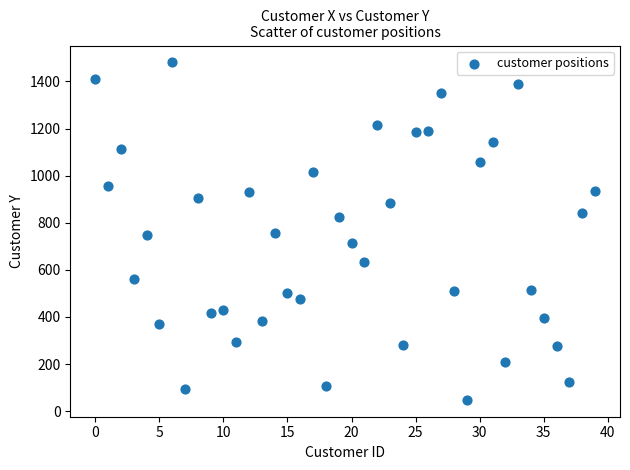

What is the range of Y values (max minus min)?

1433